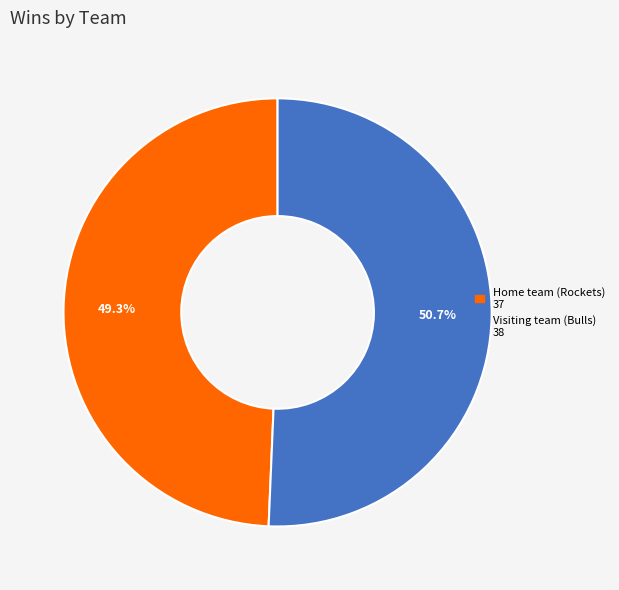

To the nearest percent, what is the combined percentage of Visiting team (Bulls) and Home team (Rockets)?

100%